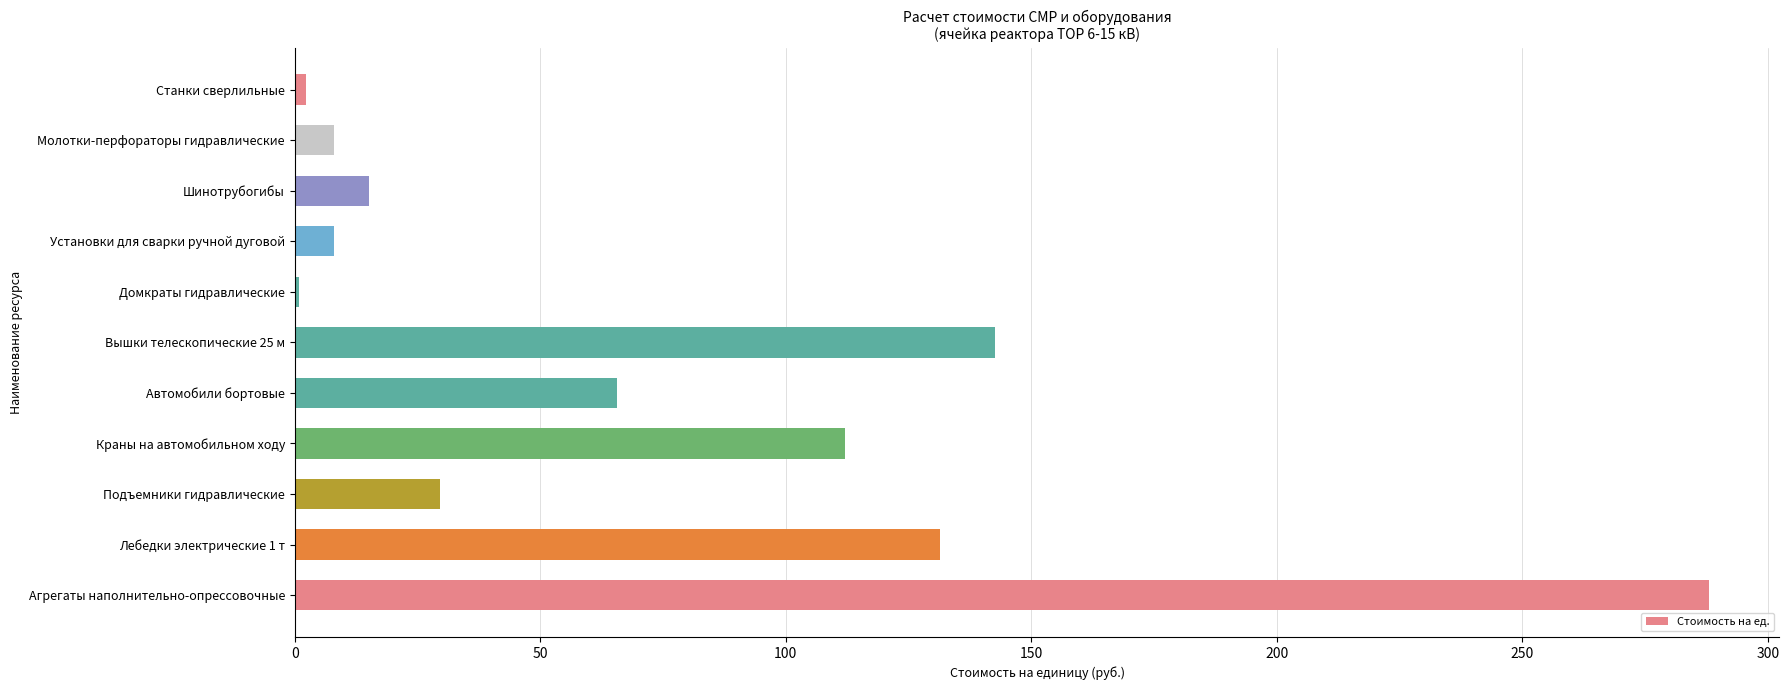

The chart shows a value of 51.9 at Подъемники гидравлические. True or false?

False